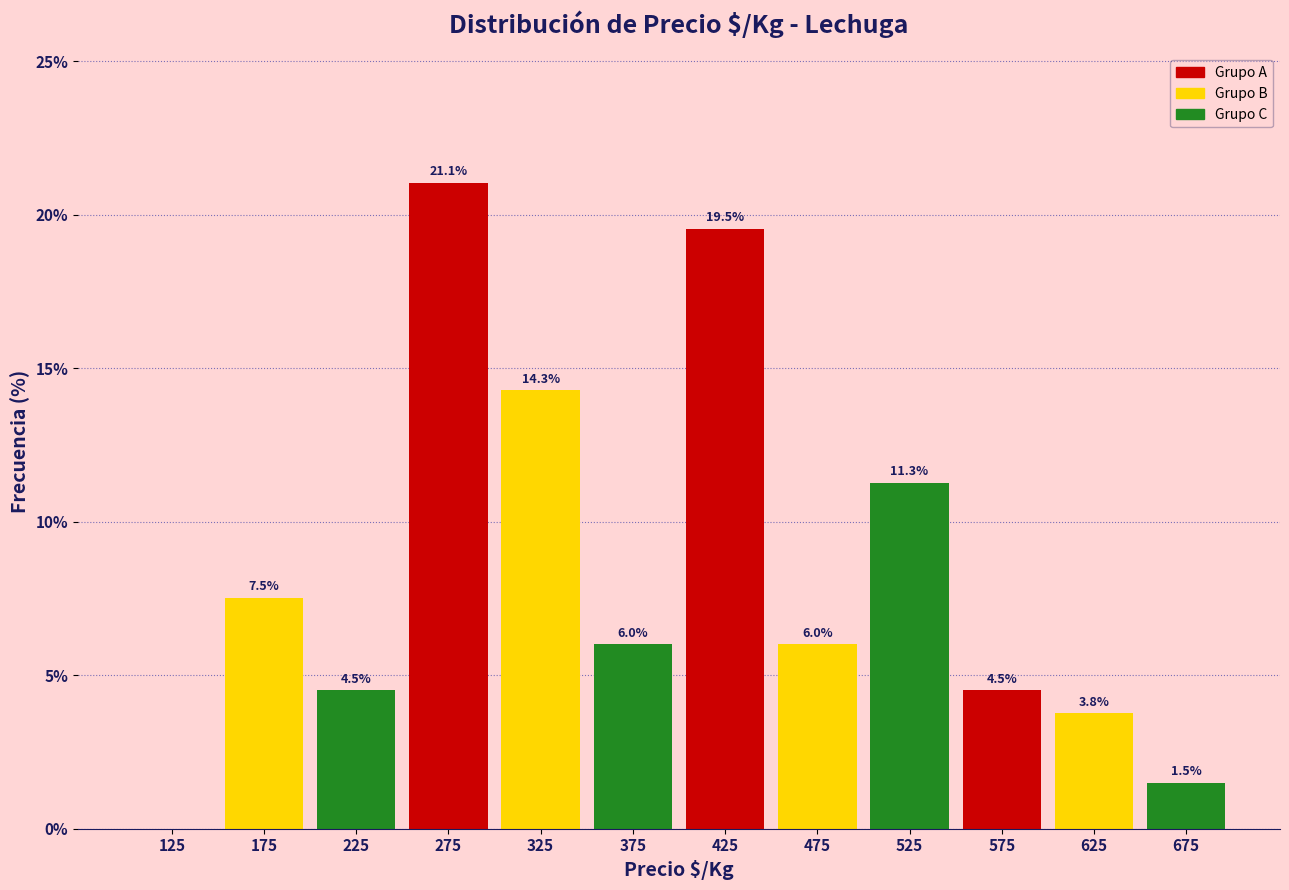

Over which range of the x-axis is the bar tallest?

250 to 300